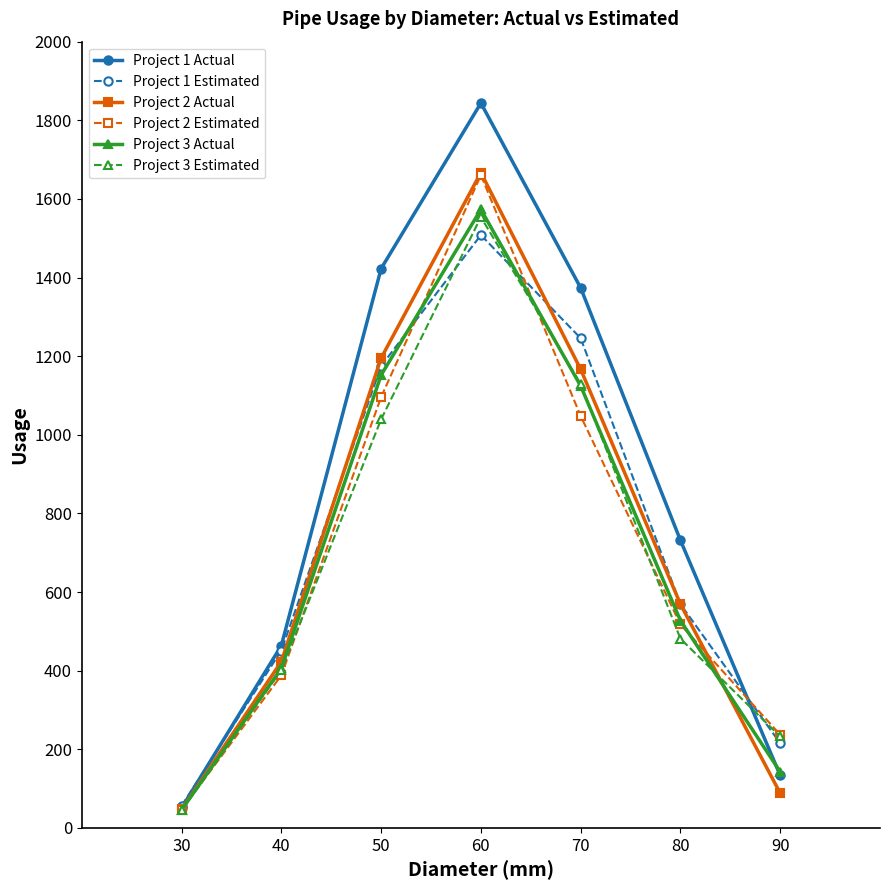

Rank the categories by Project 1 Estimated value from lowest to highest.

30, 90, 40, 80, 50, 70, 60